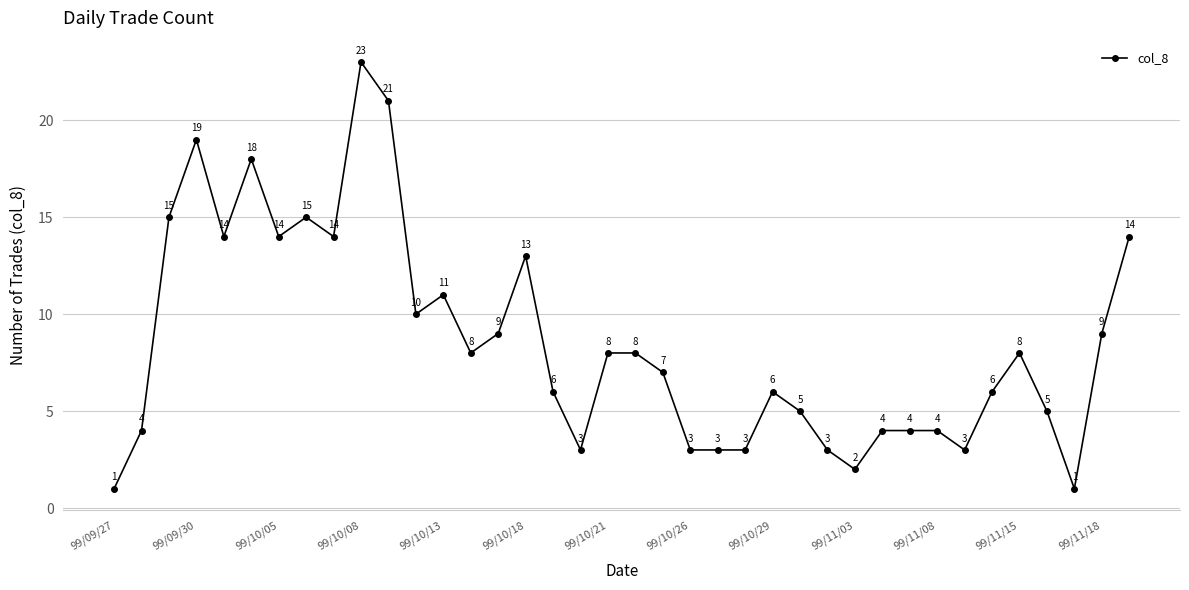

What is the greatest value displayed?

23